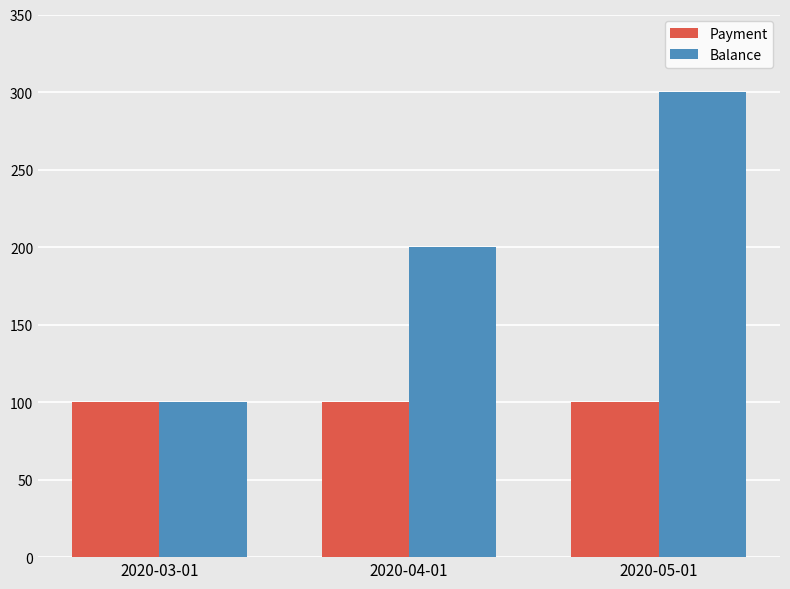

What is the label of the 2nd bar from the left?

2020-04-01